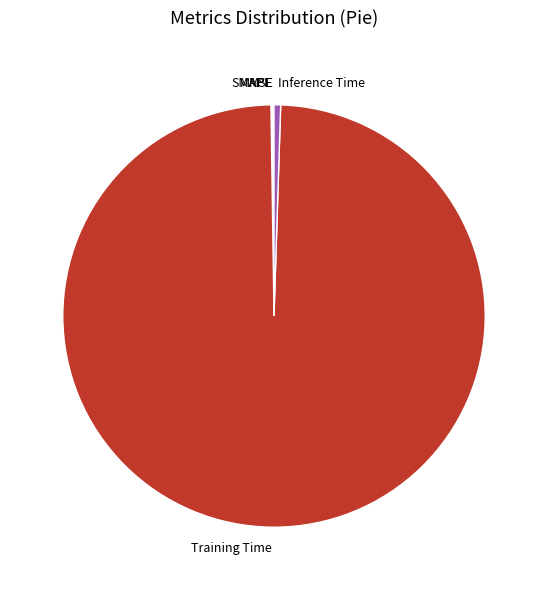

Which slice is the largest?

Training Time